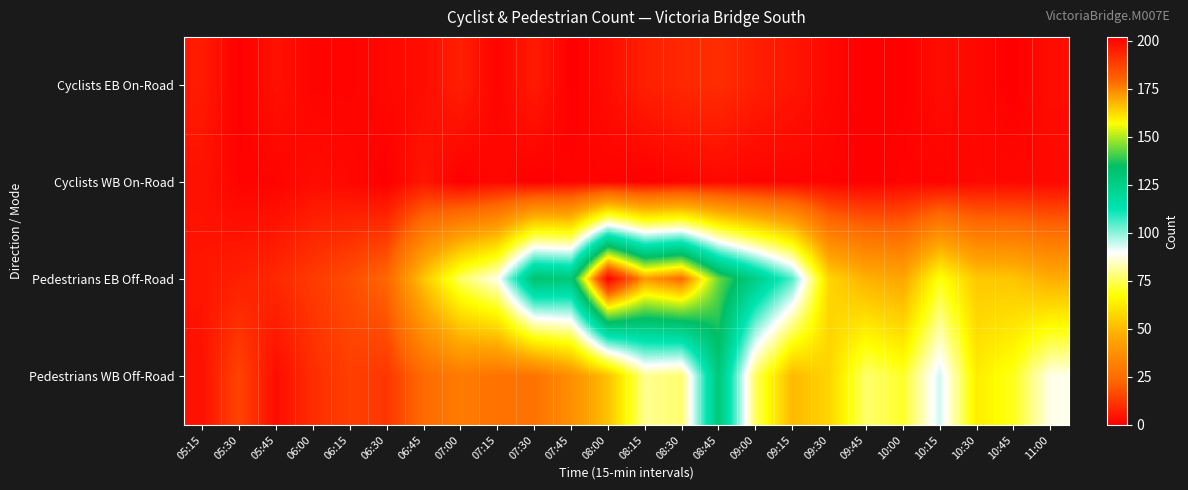

Which series changed the most between 06:45 and 09:15?

Pedestrians EB Off-Road